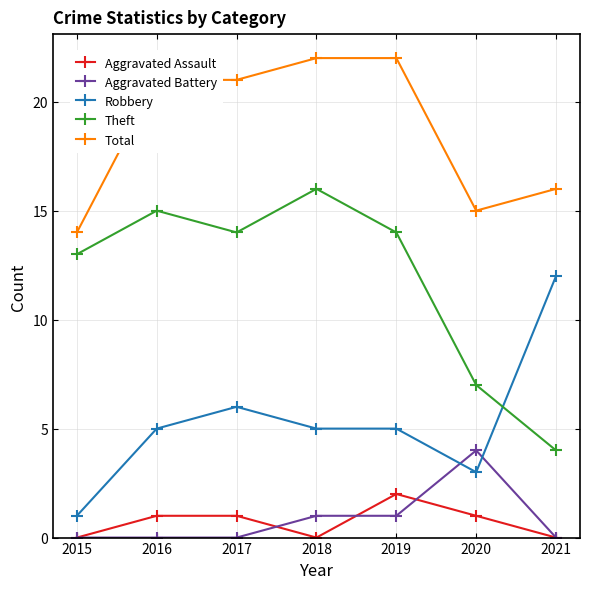

At which label does Robbery reach its peak?

2021